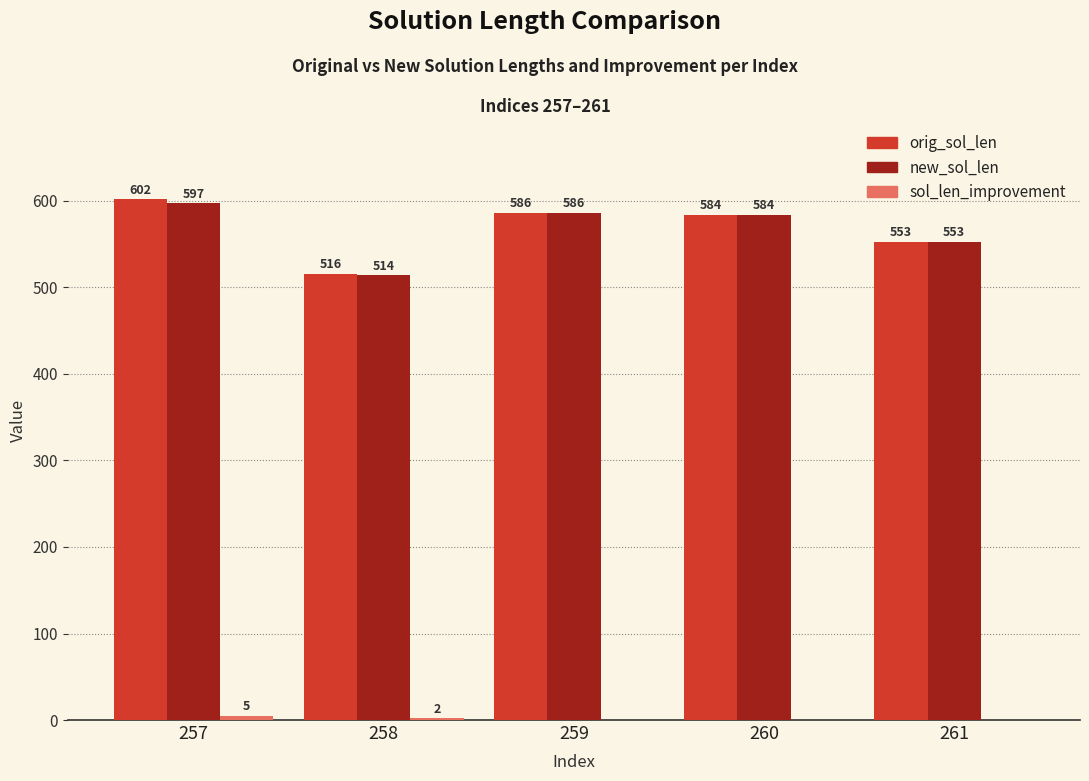

What is the maximum value shown in the chart?

602